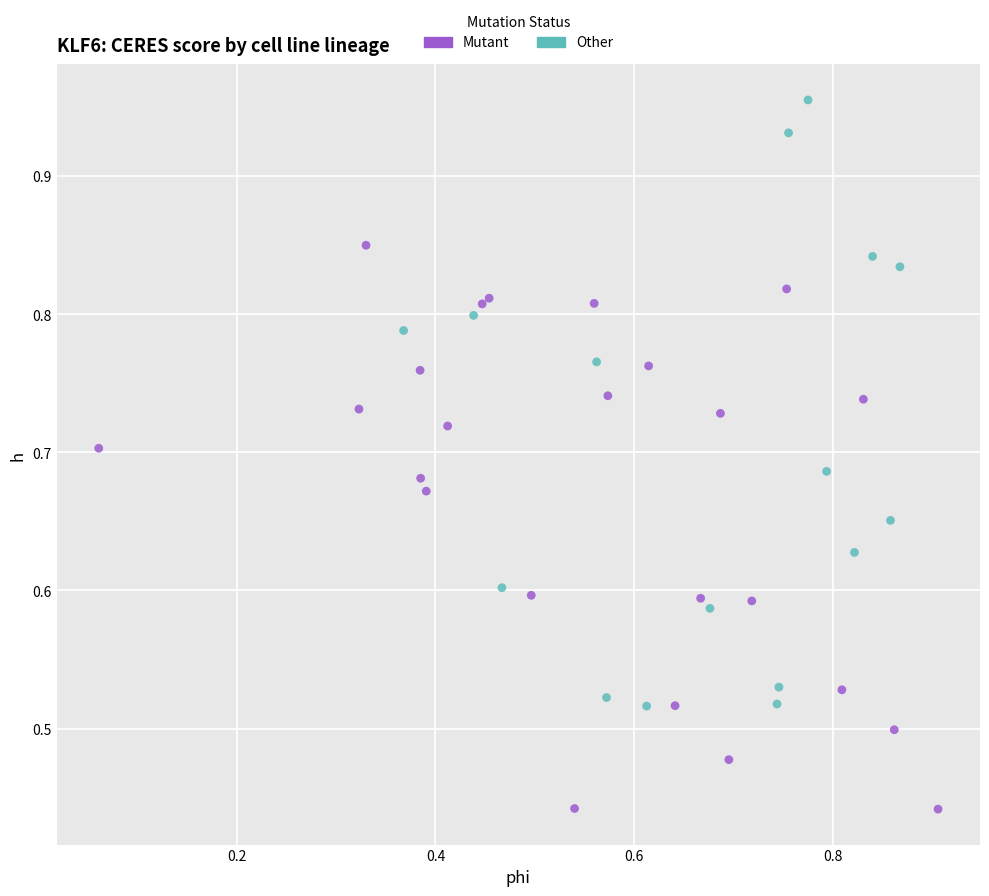

What are all the series names shown in the legend?

Mutant, Other